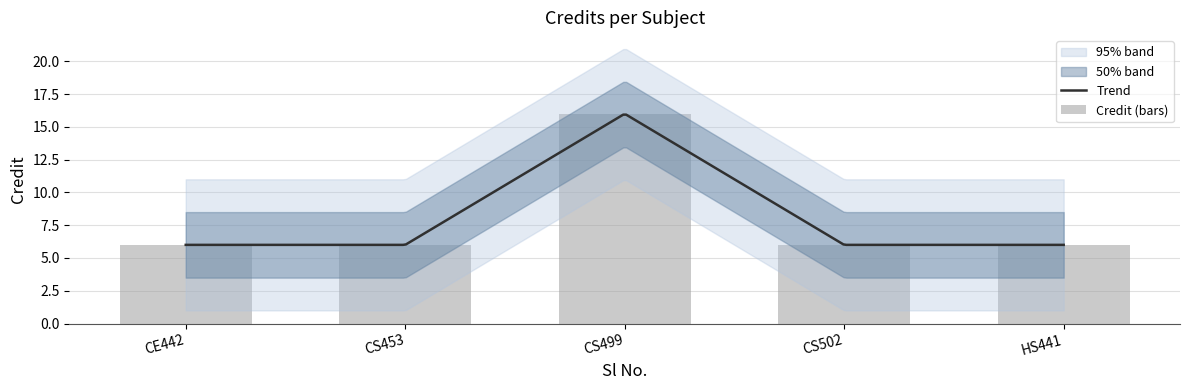

What is the difference between the maximum and second lowest values?

10